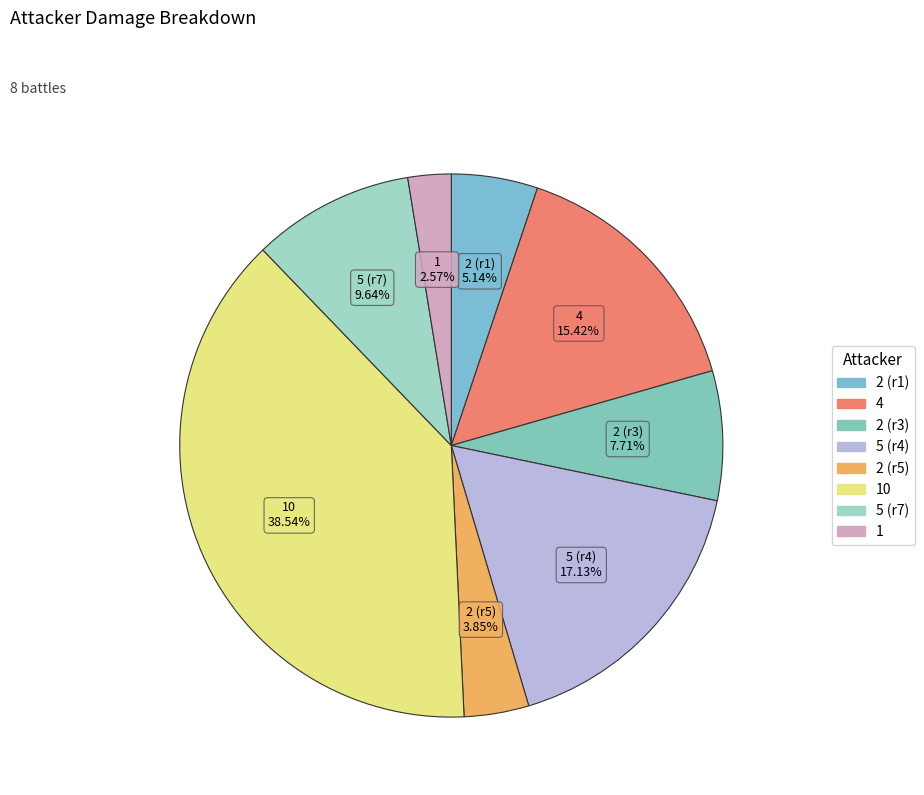

Is there any slice that represents more than half of the pie?

No